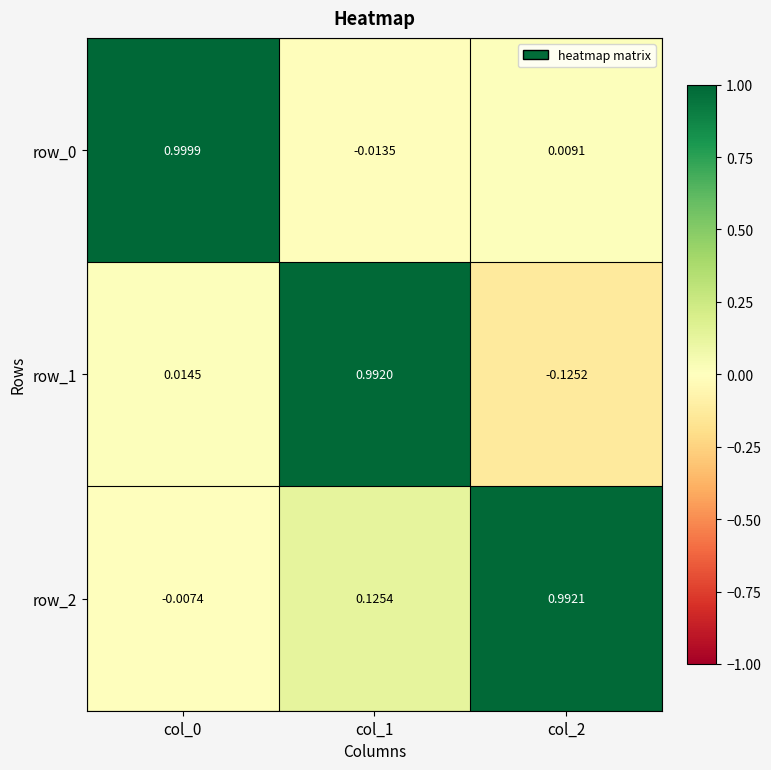

Is the value of row_1 at col_2 greater than the value of row_0 at col_0?

No